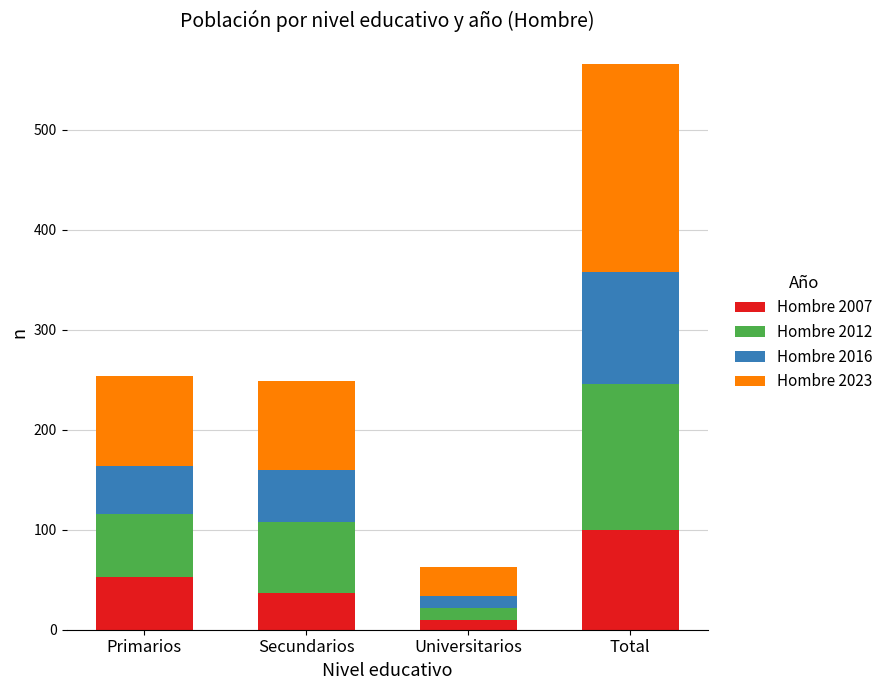

Is it true that Hombre 2007 equals 53 at Primarios?

True